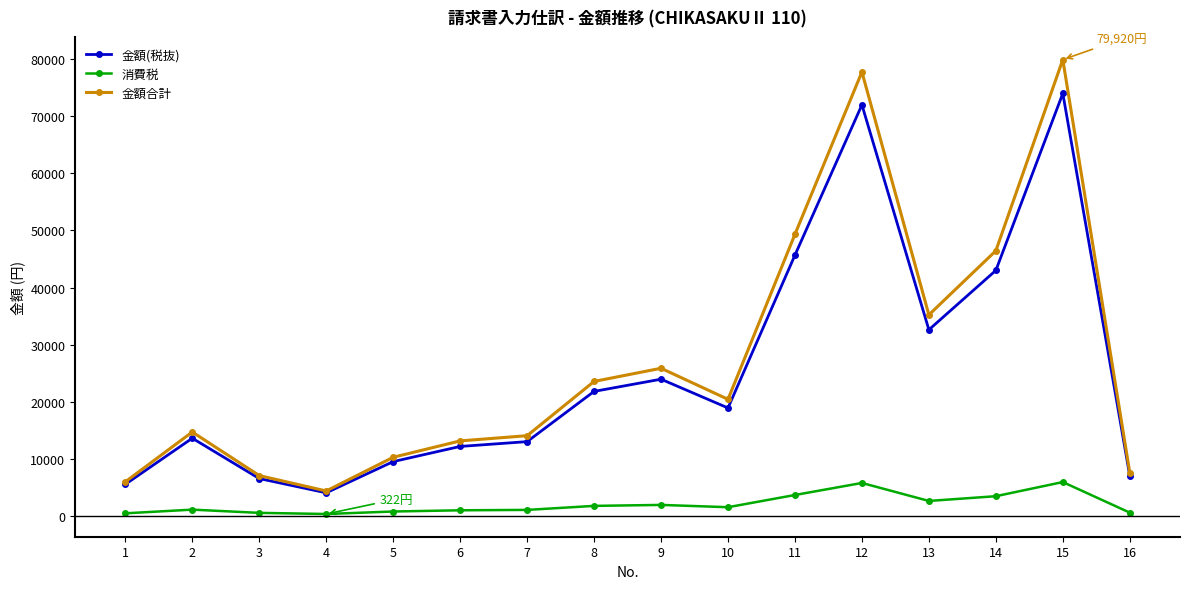

True or false: 金額(税抜) and 消費税 cross at least once.

False